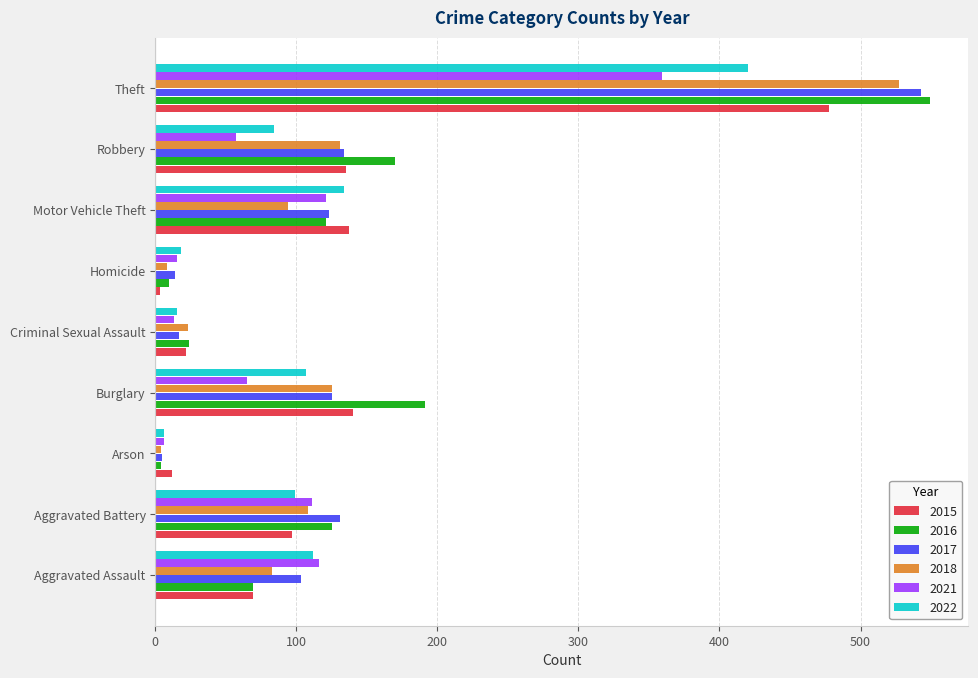

What is the maximum value shown in the chart?

549